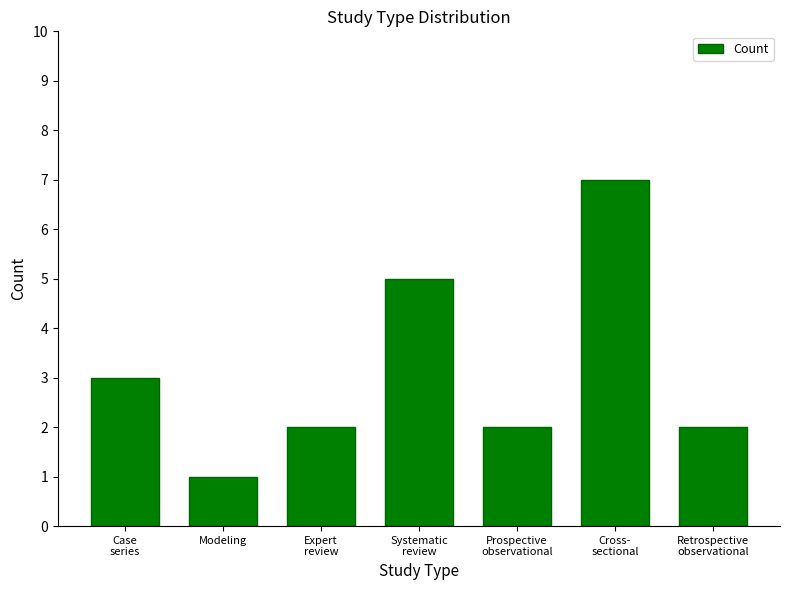

Reading left to right, list all the values displayed in this chart.

3	1	2	5	2	7	2